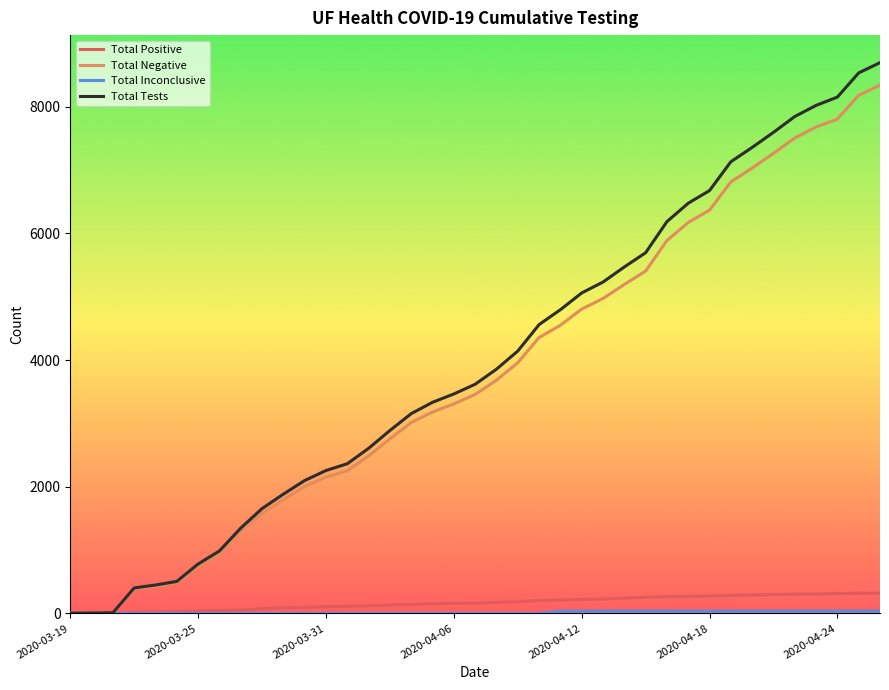

Which series has the widest spread of values?

Total Tests